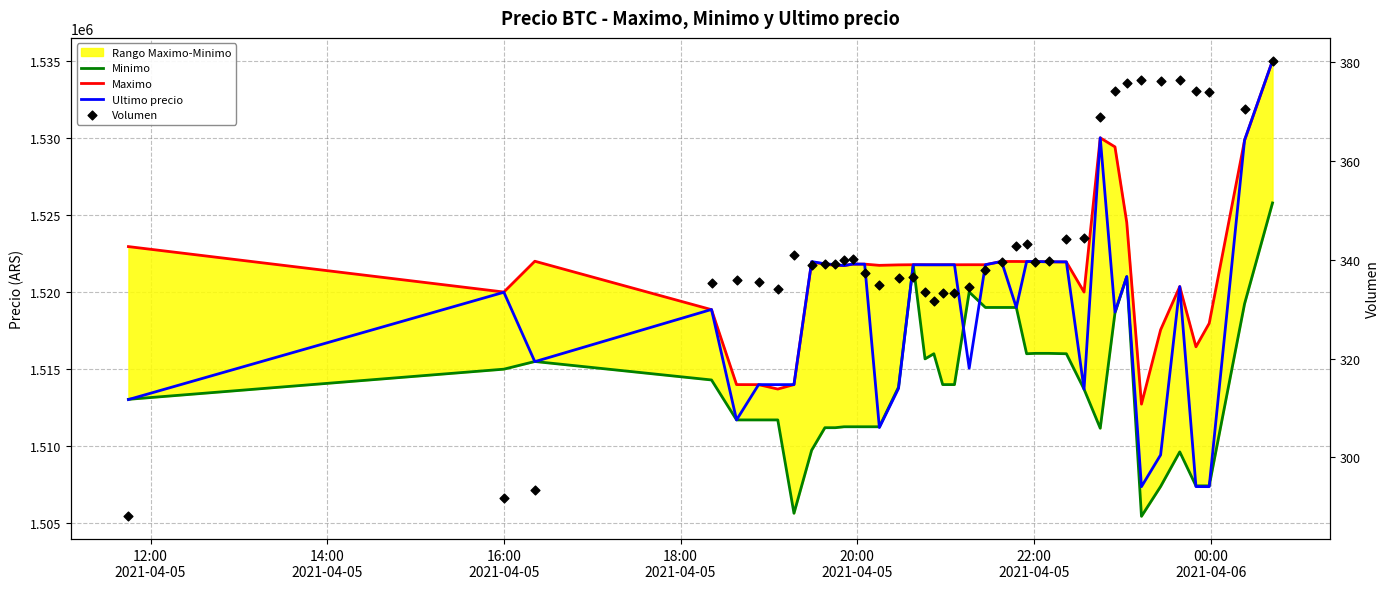

Which series reaches the maximum Y coordinate?

Ultimo precio